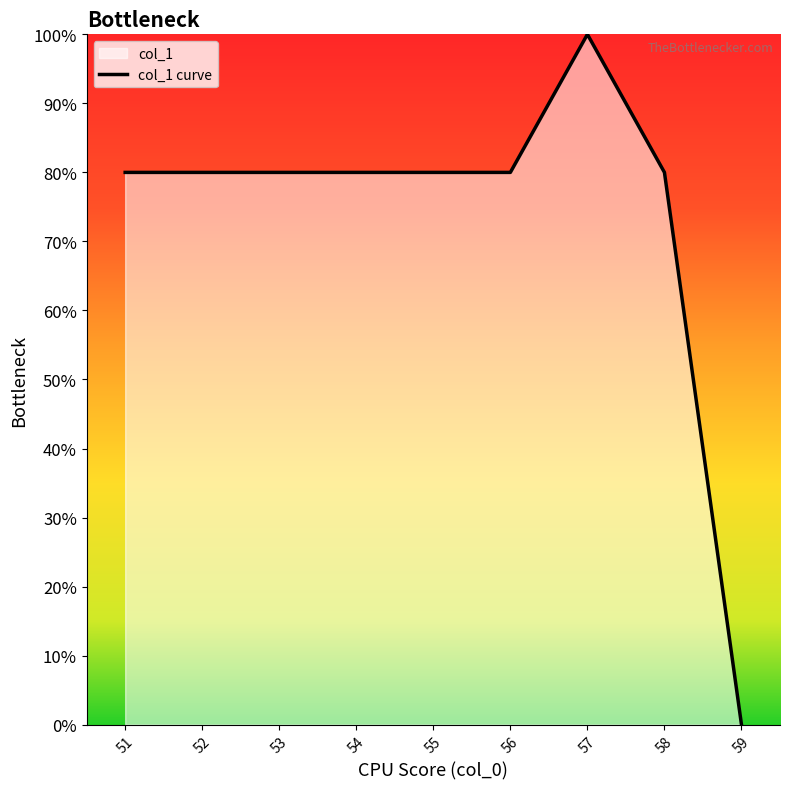

How many lines are shown in the chart?

1